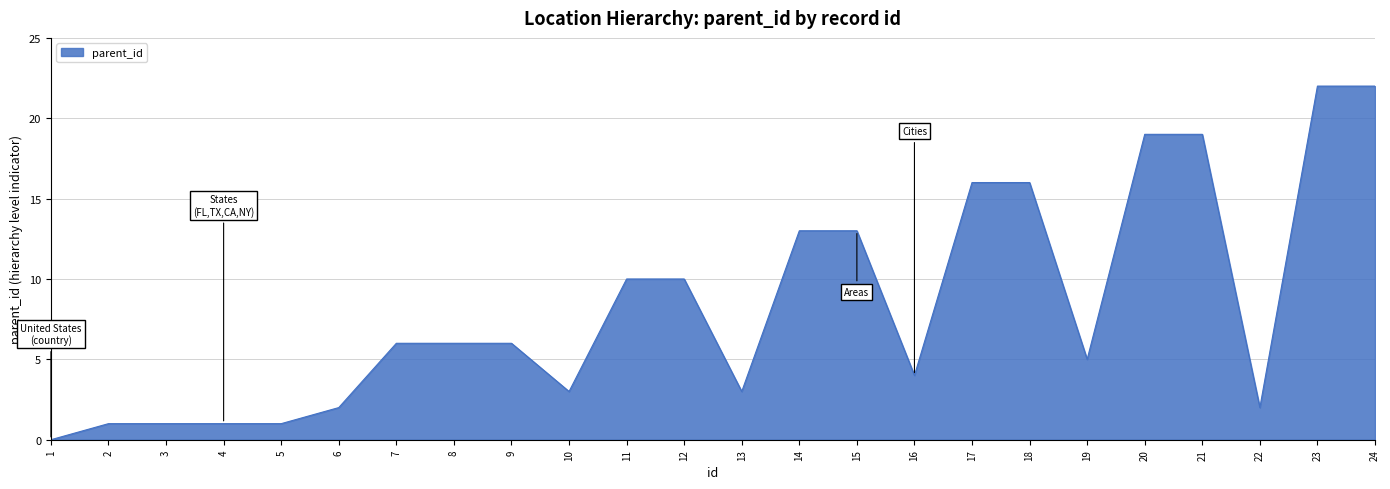

The chart shows a value of 9 at 9. True or false?

False